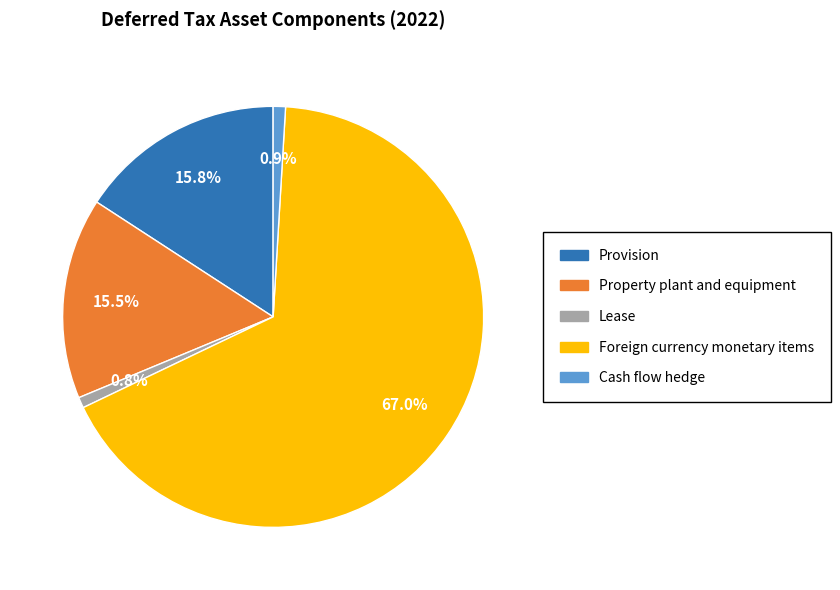

Count the number of slices in the pie.

5